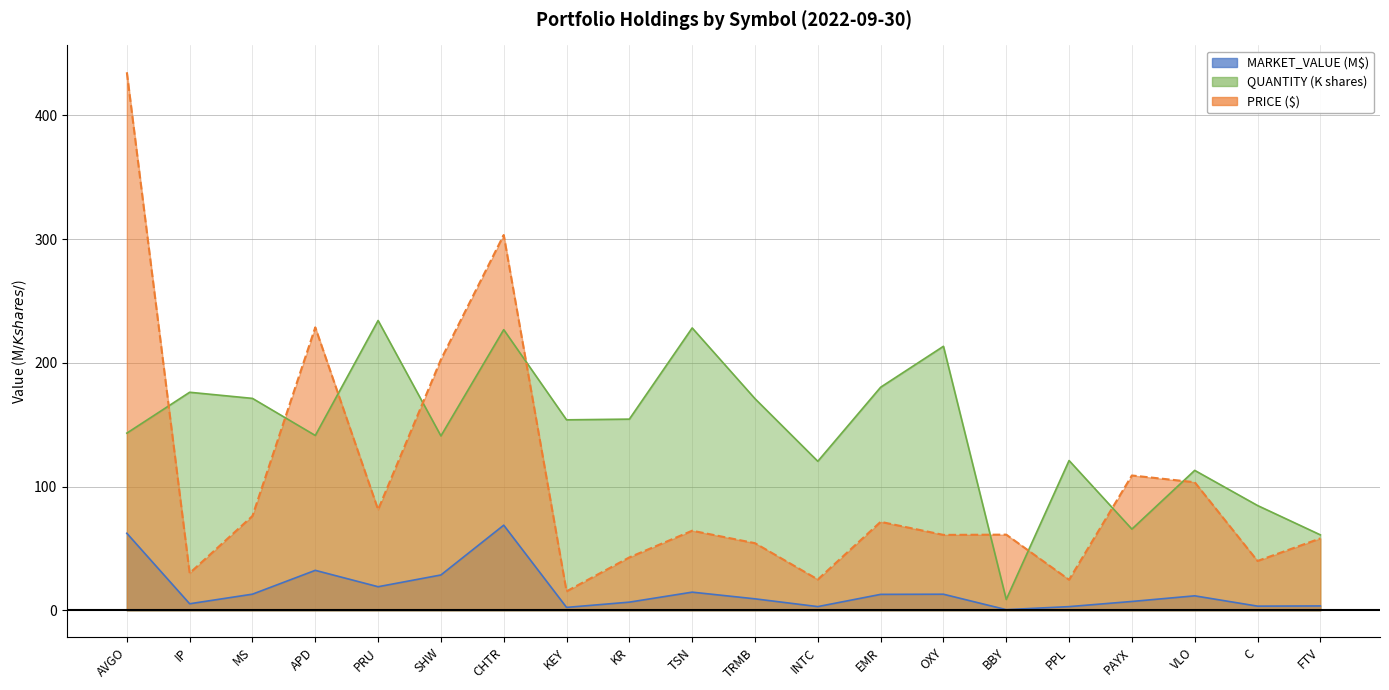

Which series has the largest total across all categories?

QUANTITY